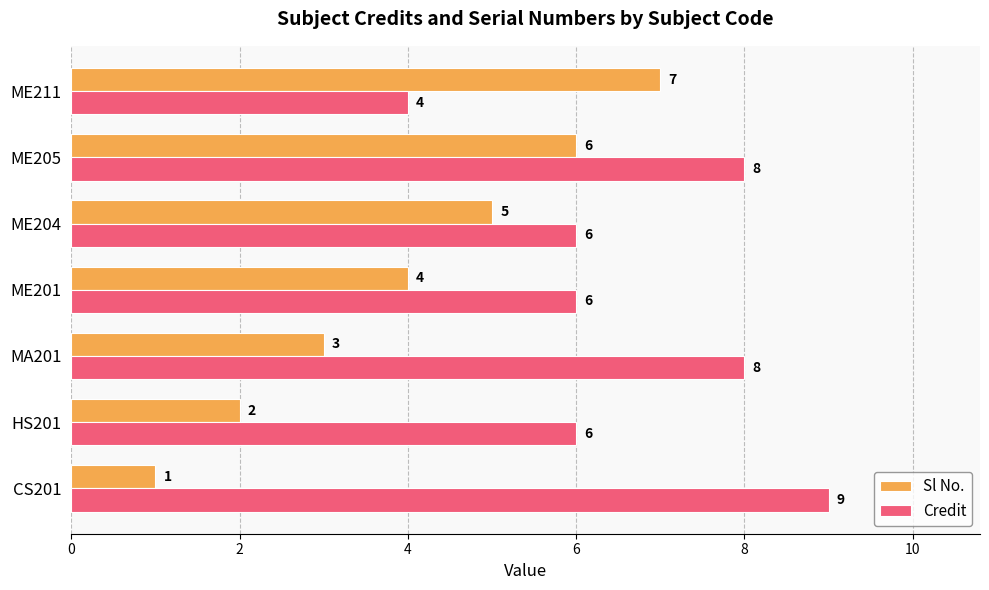

Which series changed the most between ME201 and ME211?

Sl No.